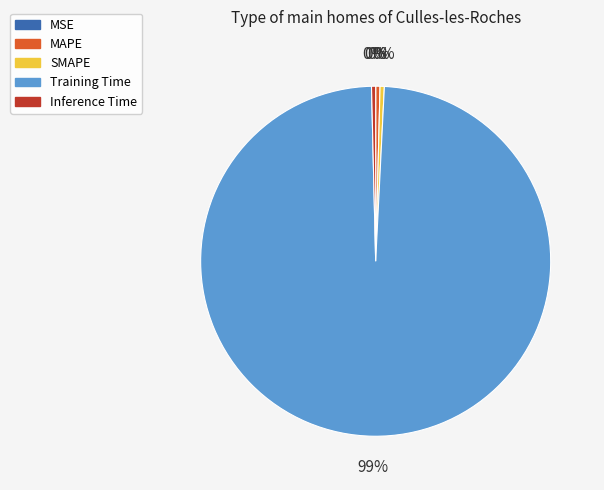

Is it true that SMAPE is 0% of the pie?

True